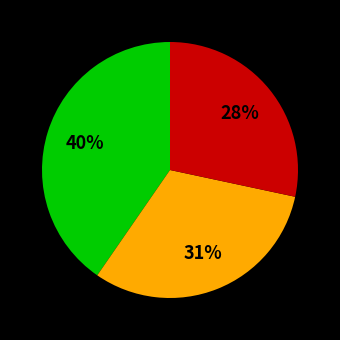

Is there a majority slice in this chart?

No